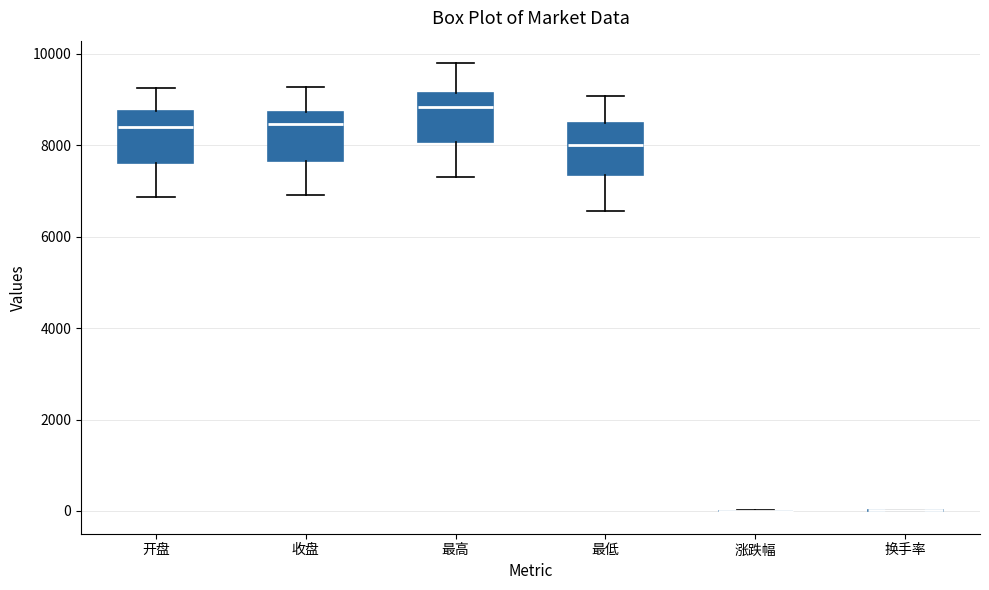

Where is the lower edge of the box for 最低 on the y-axis? The values are not printed on the chart, so give them approximately, as read against the axis.

7400